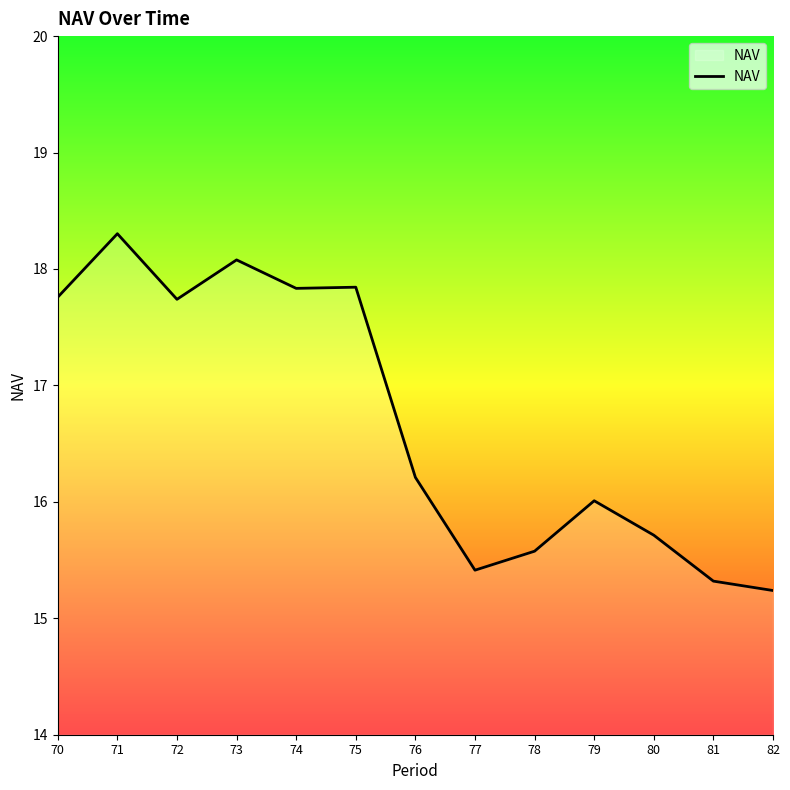

What is the change in value from 75 to 80?

-2.1